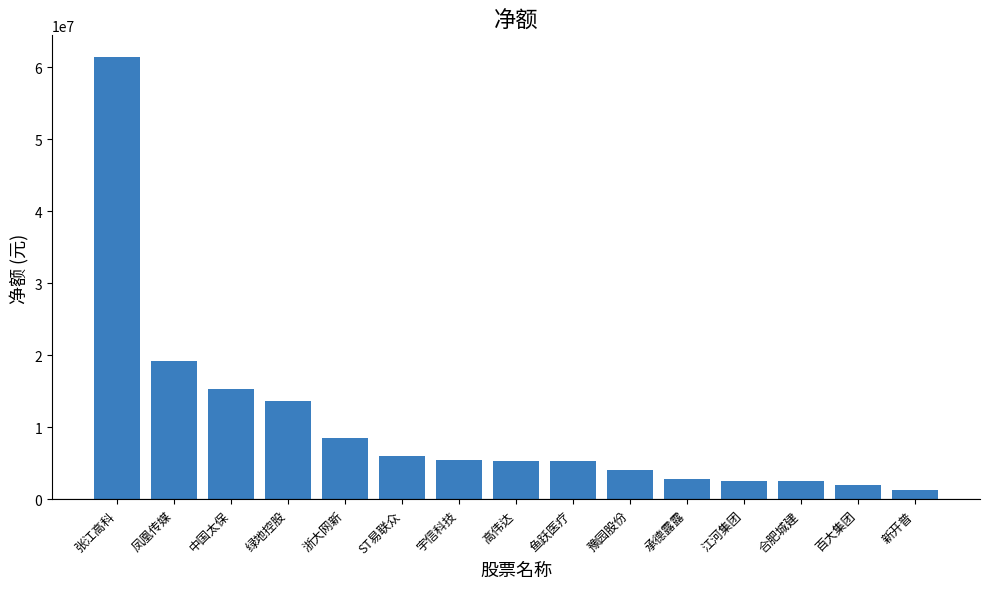

What is the change in value from 张江高科 to 江河集团?

-58828939